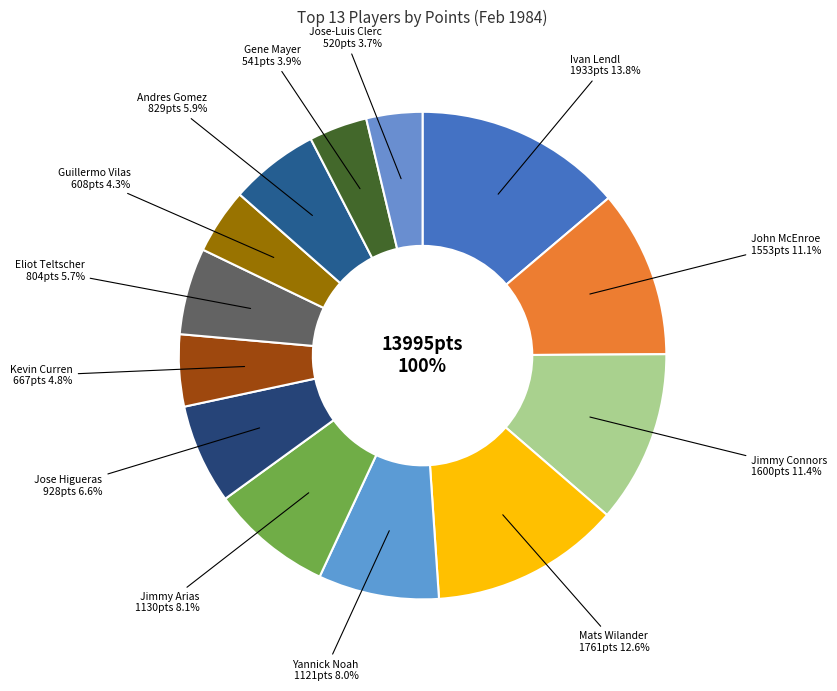

Does any single category account for the majority?

No